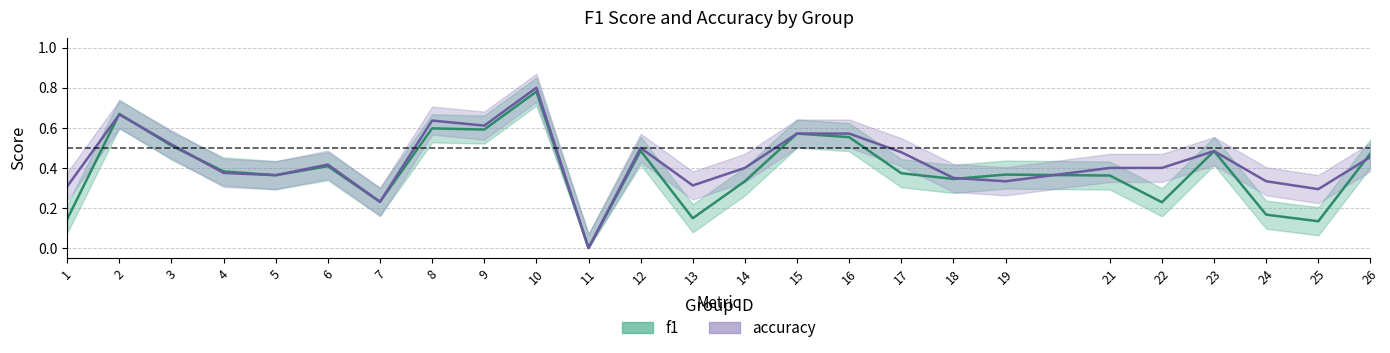

Which series has the largest range (max minus min)?

accuracy